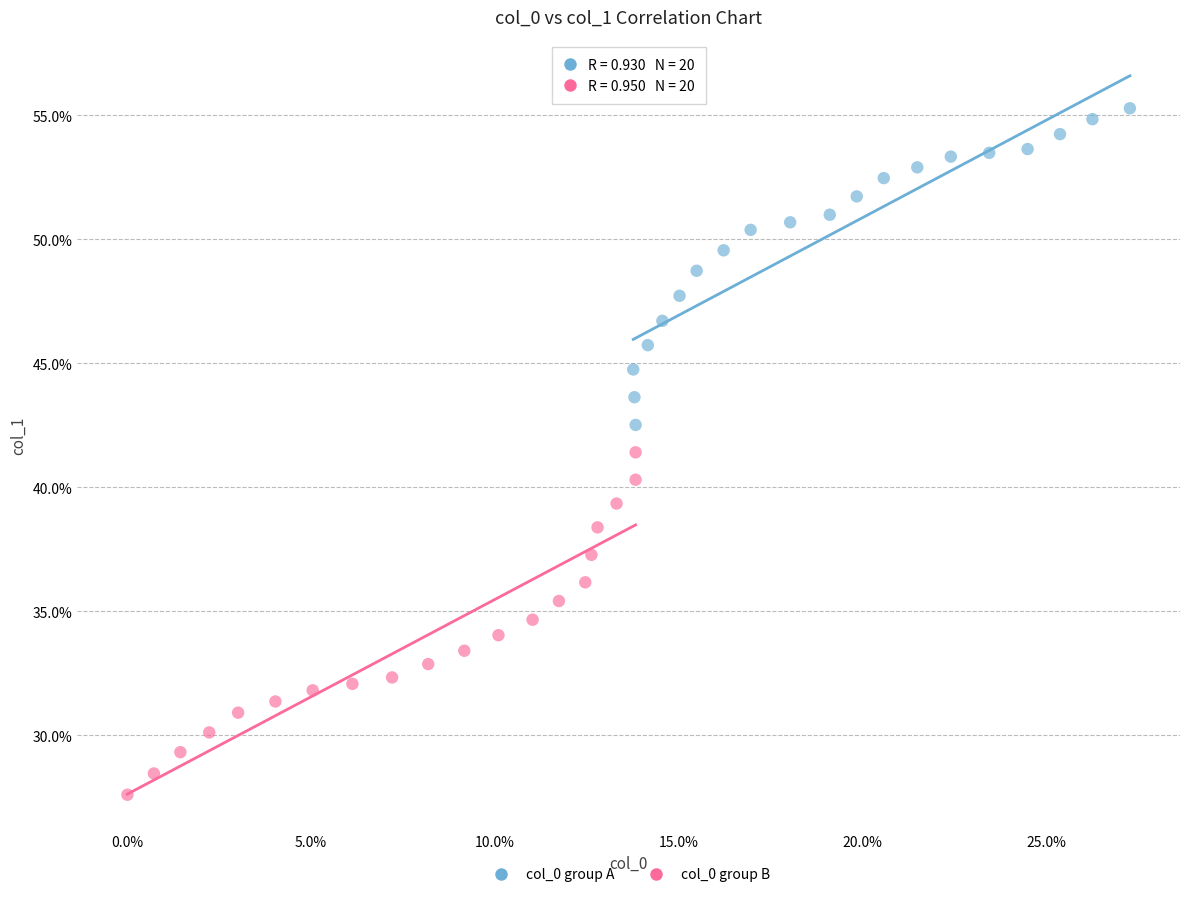

Which series contains the lowest Y value?

col_0 group B